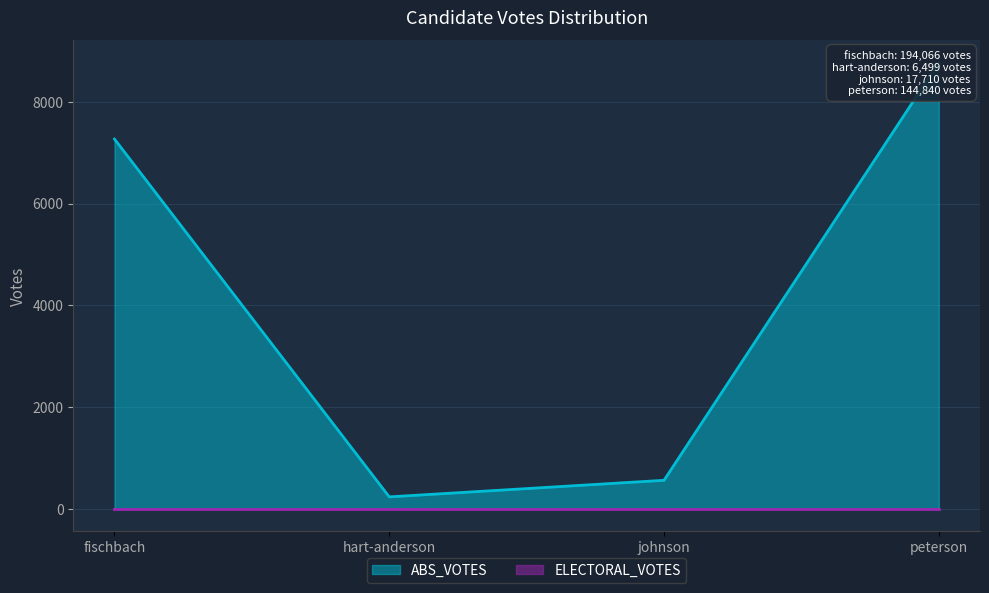

What is the difference between the maximum and minimum values?

8539